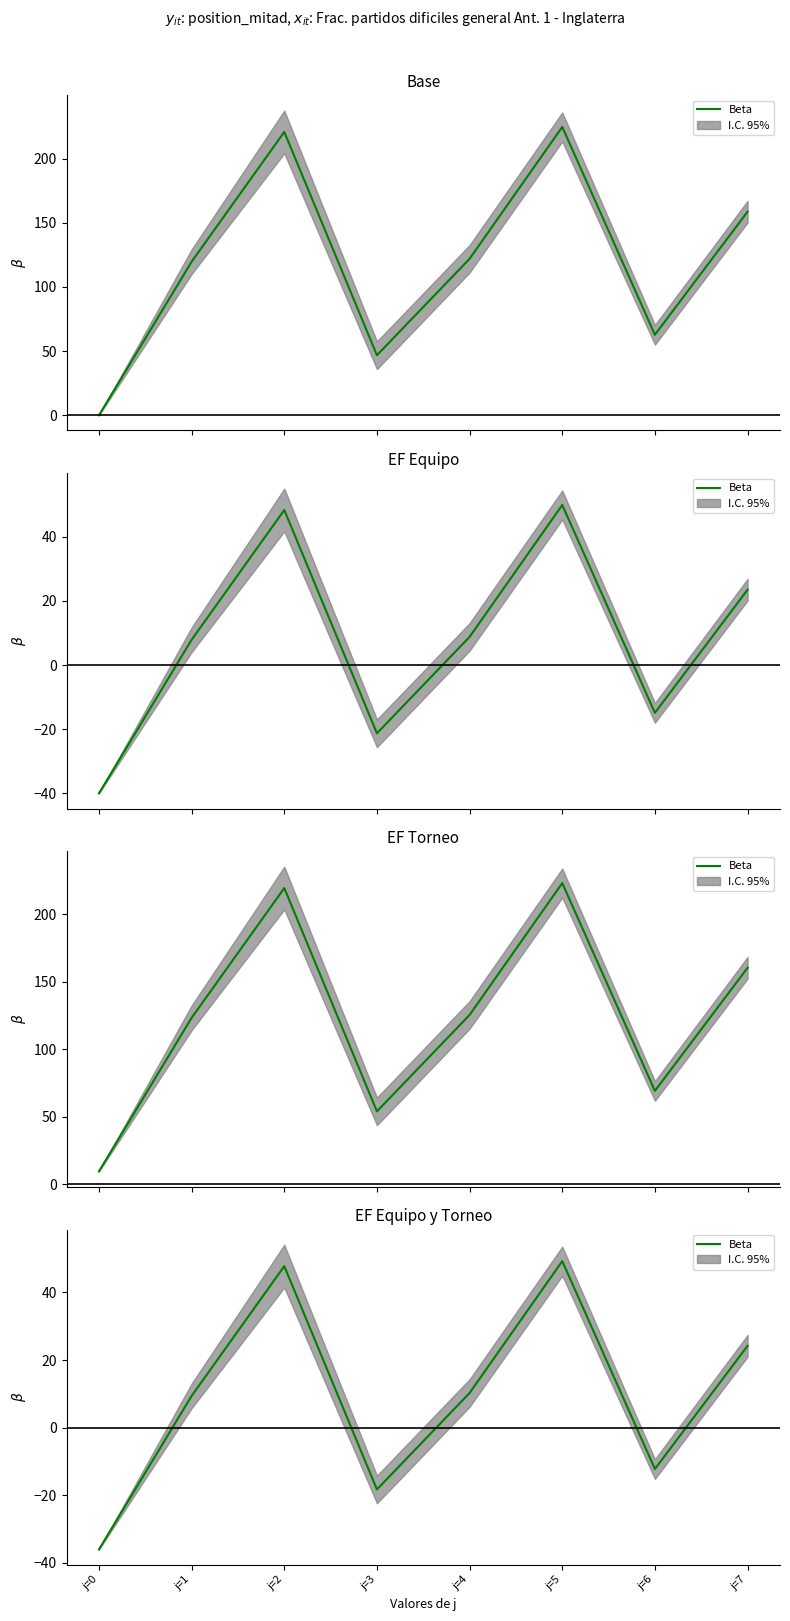

What is the sum of all values?

74.2